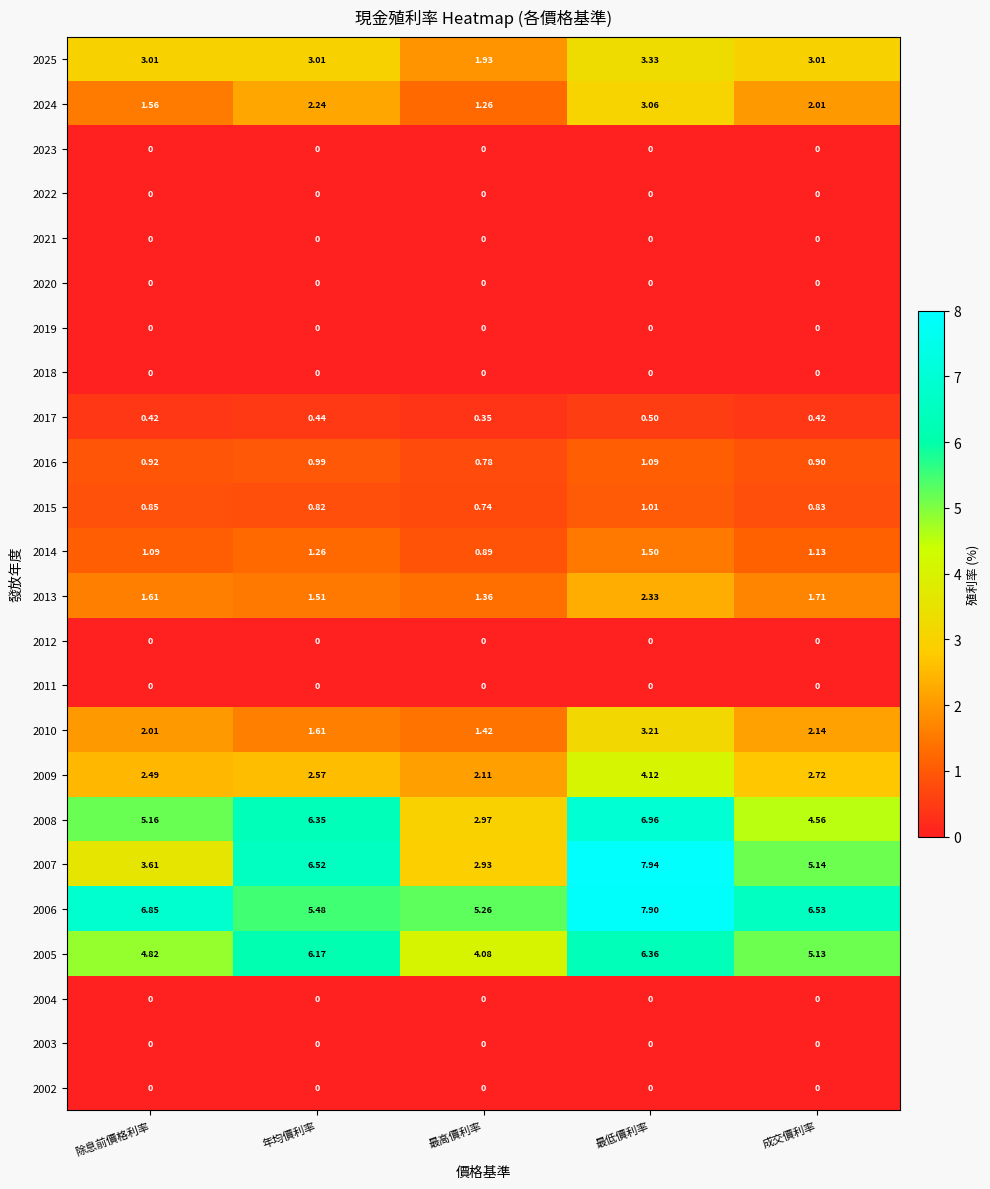

List the labels in order of 2008 value, largest first.

最低價利率, 年均價利率, 除息前價格利率, 成交價利率, 最高價利率